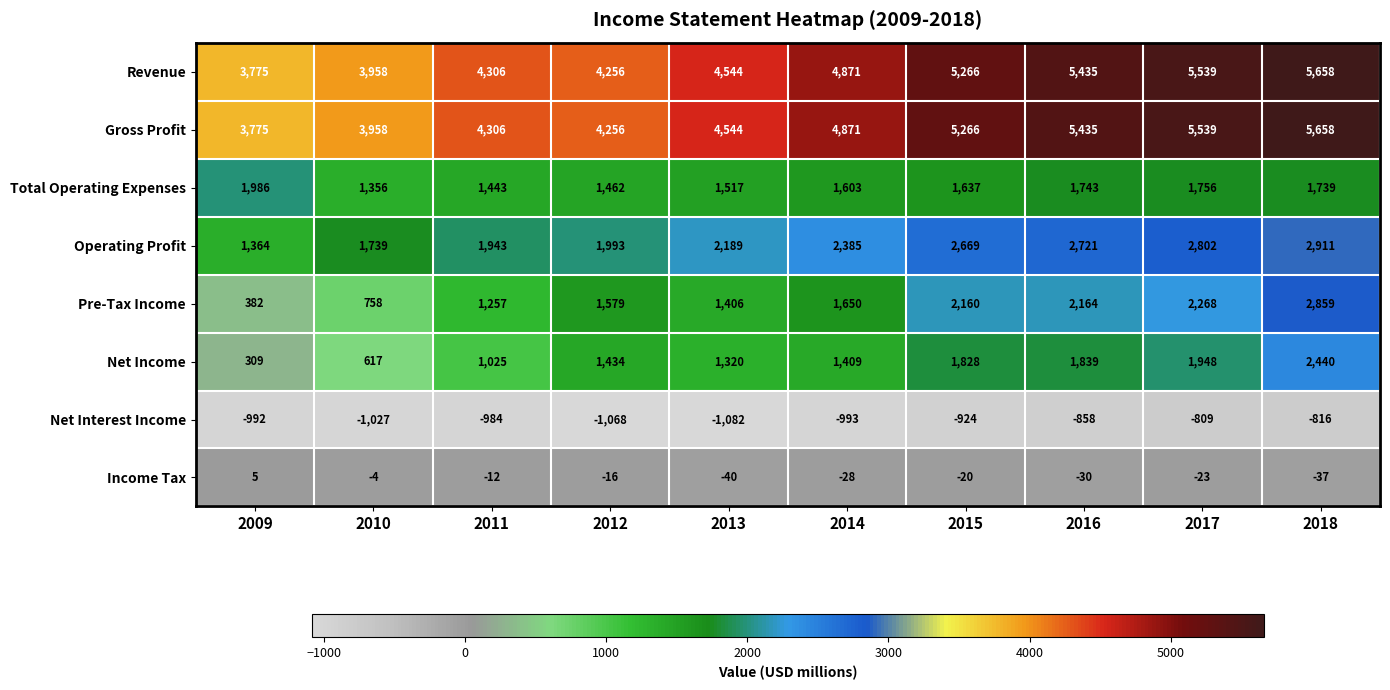

How many data points does each series have?

10